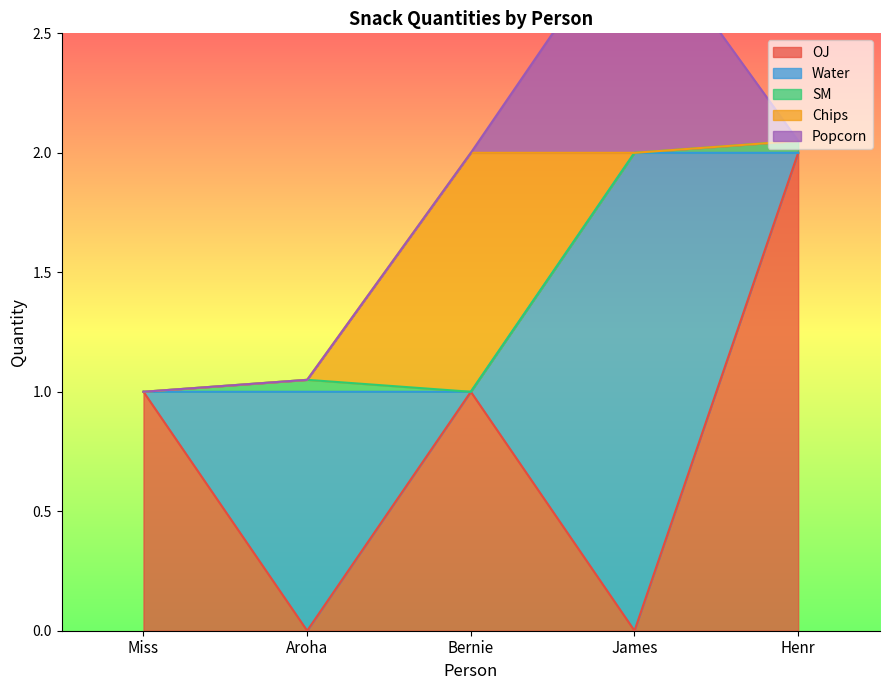

Reading left to right, transcribe all the data shown in this chart.

OJ: 1.0	0.0	1.0	0.0	2.0
Water: 0.0	1.0	0.0	2.0	0.0
SM: 0.0	0.1	0.0	0.0	0.1
Chips: 0.0	0.0	1.0	0.0	0.0
Popcorn: 0.0	0.0	0.0	1.0	0.0